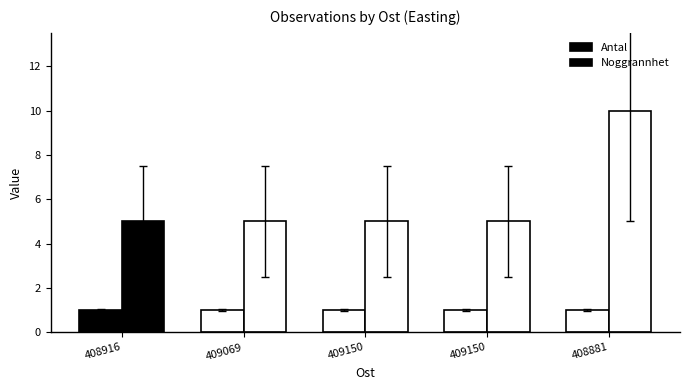

How many groups of bars are there?

5